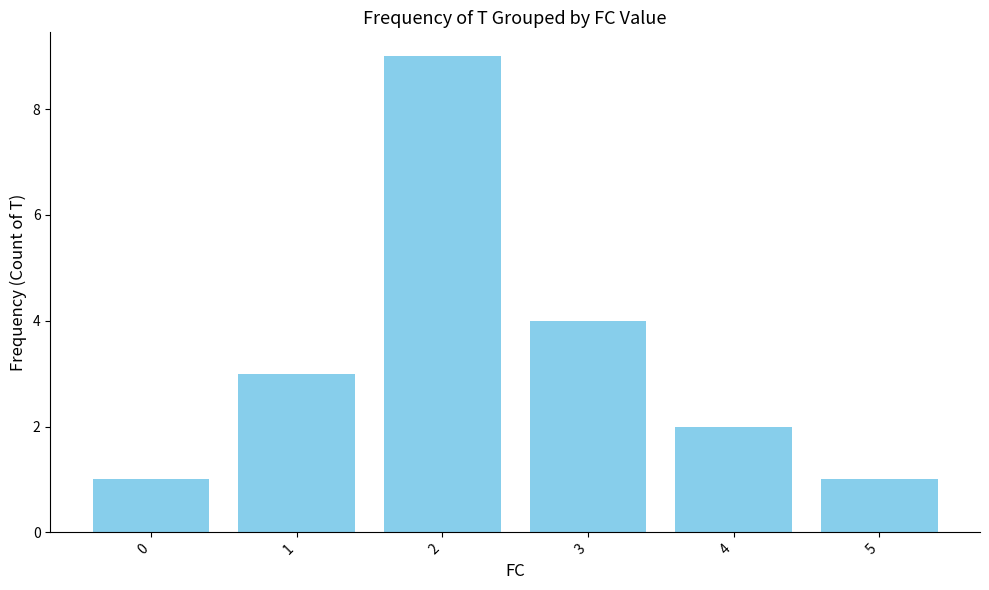

What is the value of the 2nd bar from the left?

3